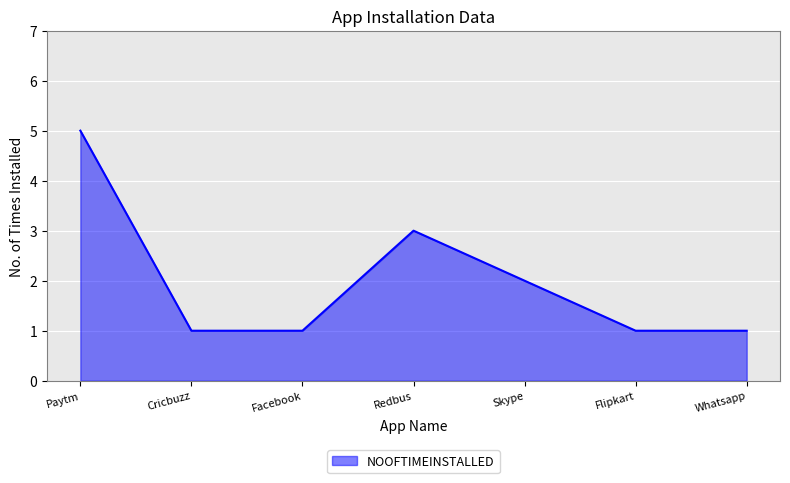

Approximately how many times larger is the value at Flipkart compared to Paytm?

0.2